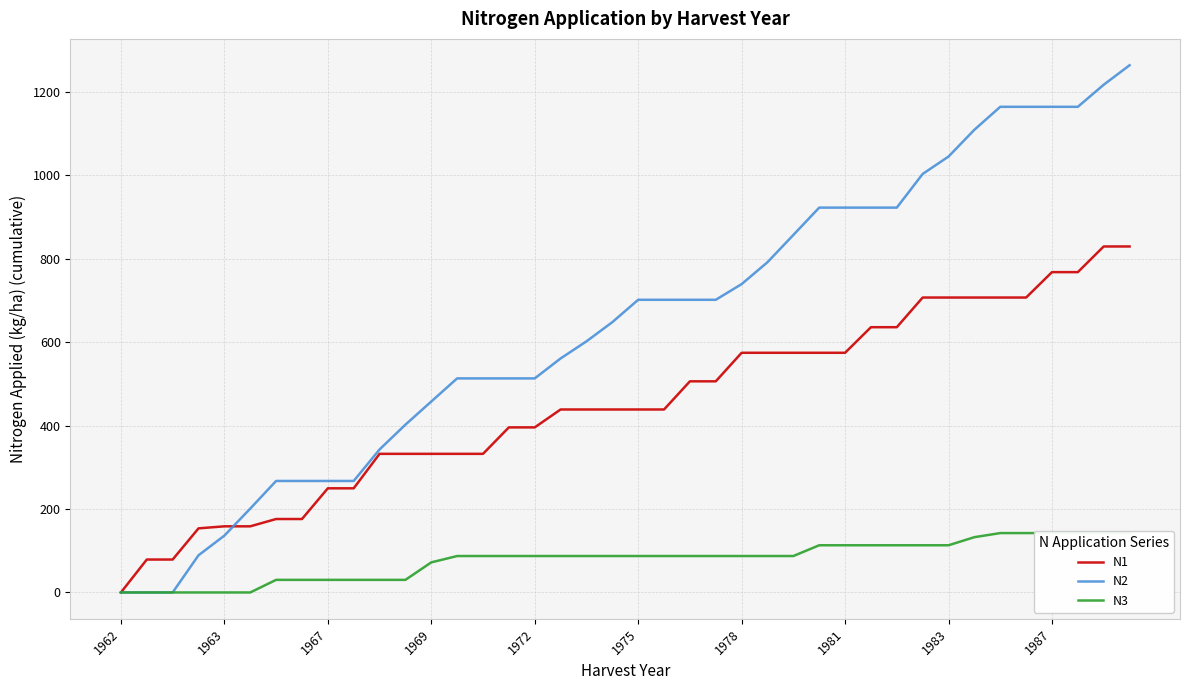

Reading left to right, what are all the values shown in this chart?

N1: 0.0	78.9	78.9	153.6	158.5	158.5	176.0	176.0	249.6	249.6	332.2	332.2	332.2	332.2	332.2	395.6	395.6	438.5	438.5	438.5	438.5	438.5	506.0	506.0	574.4	574.4	574.4	574.4	574.4	635.7	635.7	706.8	706.8	706.8	706.8	706.8	767.7	767.7	829.2	829.2
N2: 0.0	0.0	0.0	89.1	136.2	201.0	267.2	267.2	267.2	267.2	342.7	402.1	457.6	513.0	513.0	513.0	513.0	560.8	601.8	647.8	701.4	701.4	701.4	701.4	739.0	791.5	856.8	922.3	922.3	922.3	922.3	1003.0	1044.7	1108.9	1163.9	1163.9	1163.9	1163.9	1216.8	1263.5
N3: 0.0	0.0	0.0	0.0	0.0	0.0	30.2	30.2	30.2	30.2	30.2	30.2	72.1	87.3	87.3	87.3	87.3	87.3	87.3	87.3	87.3	87.3	87.3	87.3	87.3	87.3	87.3	113.1	113.1	113.1	113.1	113.1	113.1	132.5	142.3	142.3	142.3	142.3	142.3	142.3